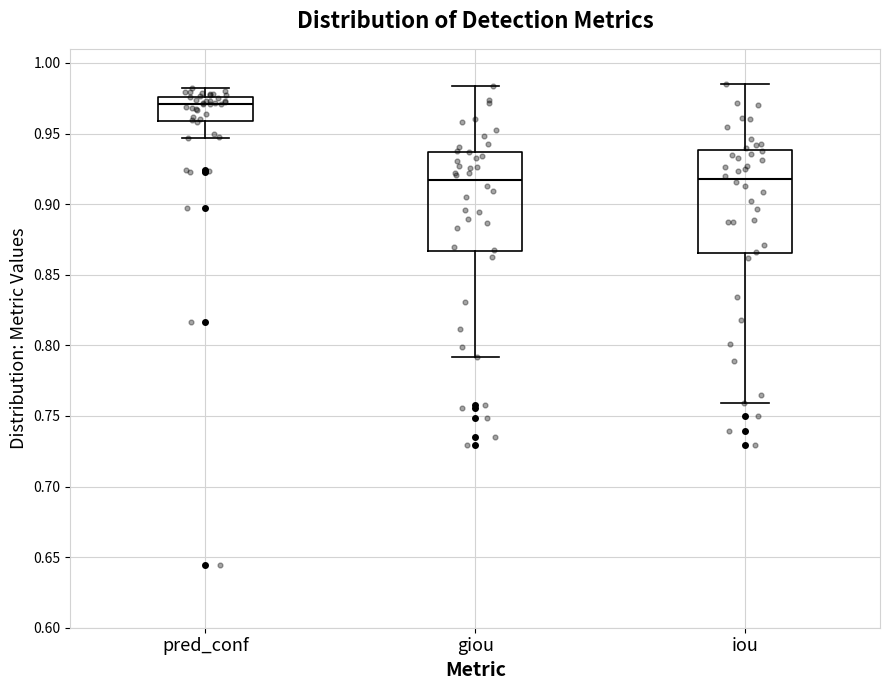

Where does the median line of the box for giou sit on the y-axis? The values are not printed on the chart, so give them approximately, as read against the axis.

0.915